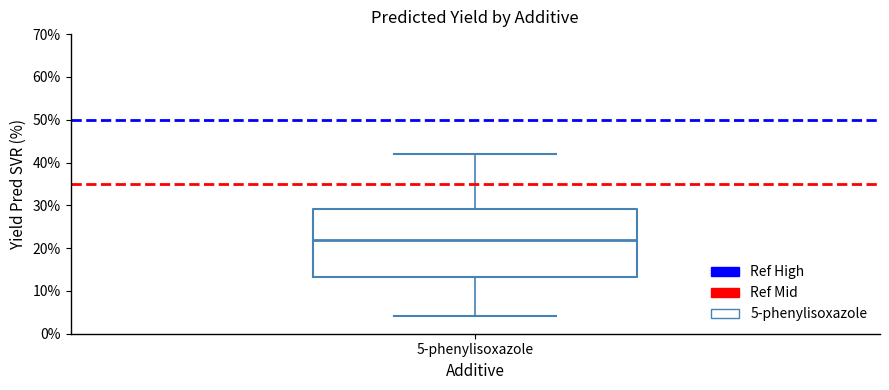

Where does the lower whisker of the box for 5-phenylisoxazole end on the y-axis? The values are not printed on the chart, so give them approximately, as read against the axis.

4